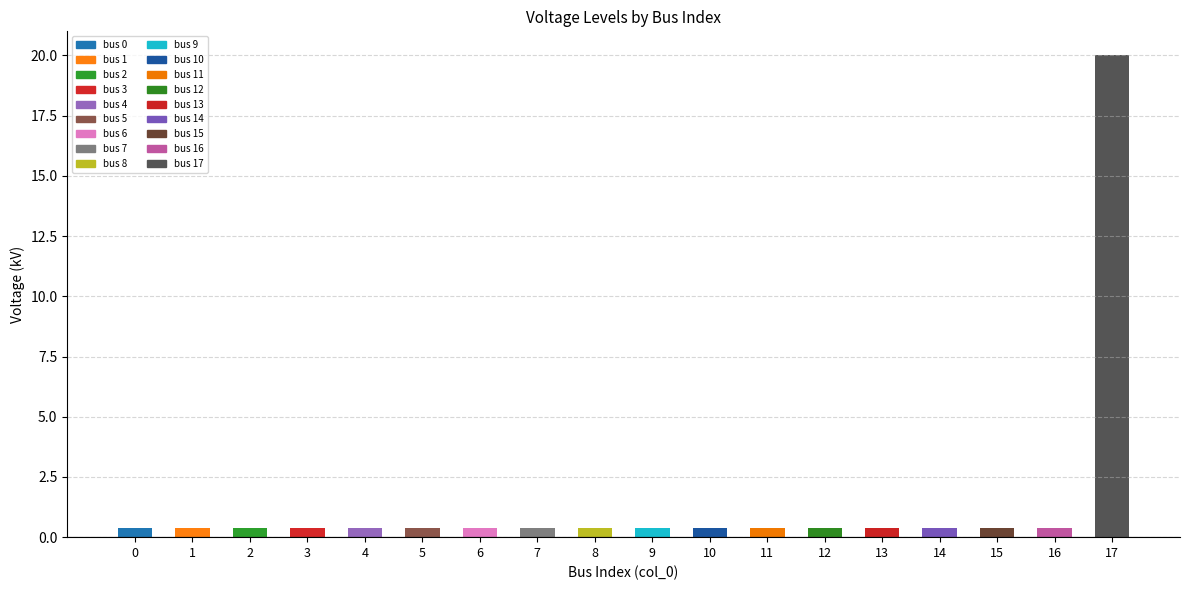

Reading right to left, transcribe all the data shown in this chart.

17=20.0	16=0.4	15=0.4	14=0.4	13=0.4	12=0.4	11=0.4	10=0.4	9=0.4	8=0.4	7=0.4	6=0.4	5=0.4	4=0.4	3=0.4	2=0.4	1=0.4	0=0.4